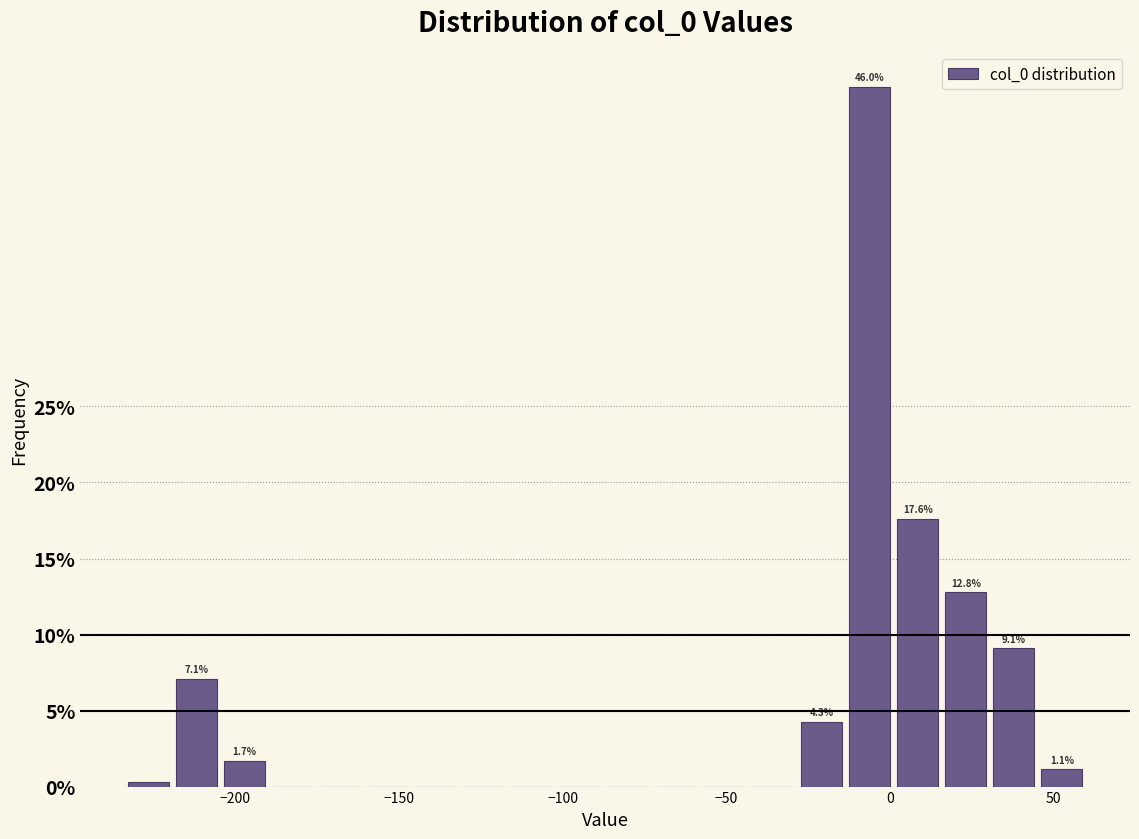

Around what value on the x-axis is the tallest bar? Give the approximate position of its centre, as read against the axis.

-5